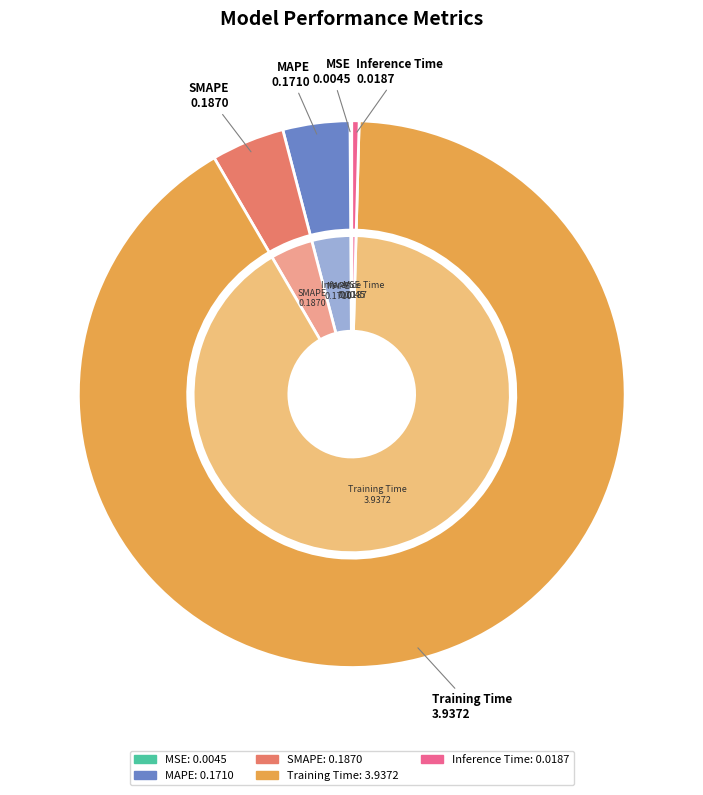

True or false: MAPE accounts for 1% of the total.

False